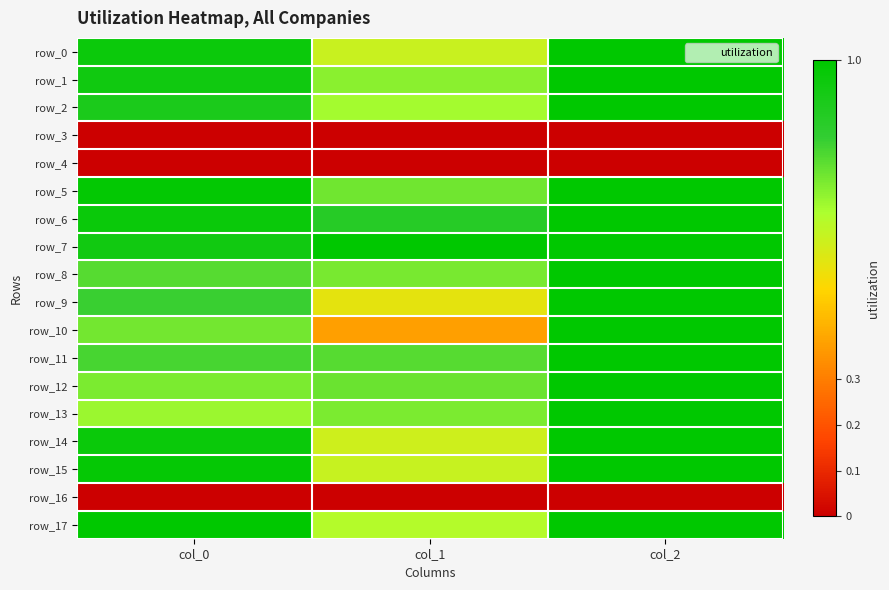

How many row_1 values are between 0 and 1?

3